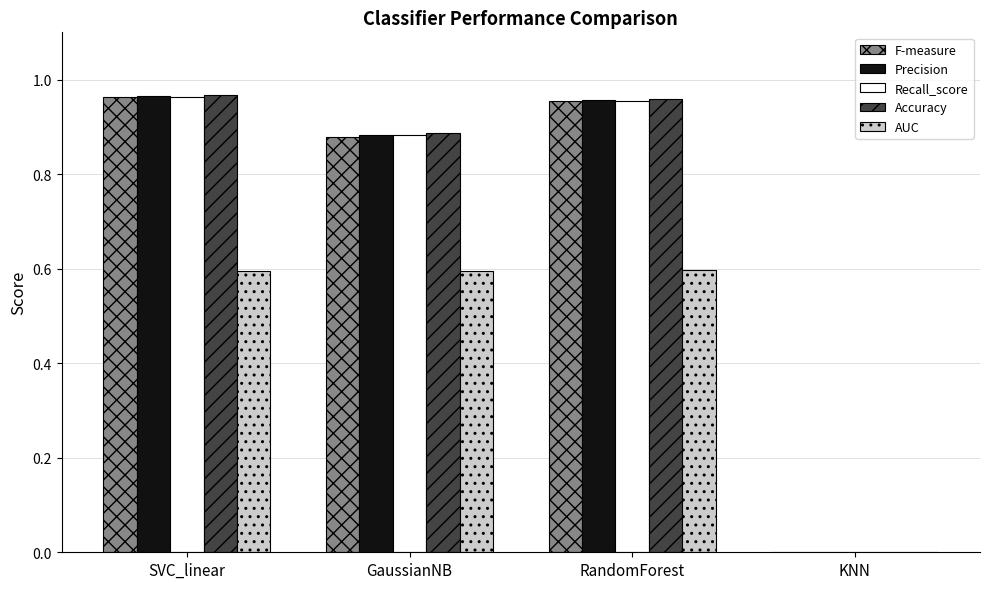

What is the total value across all series at GaussianNB?

4.1